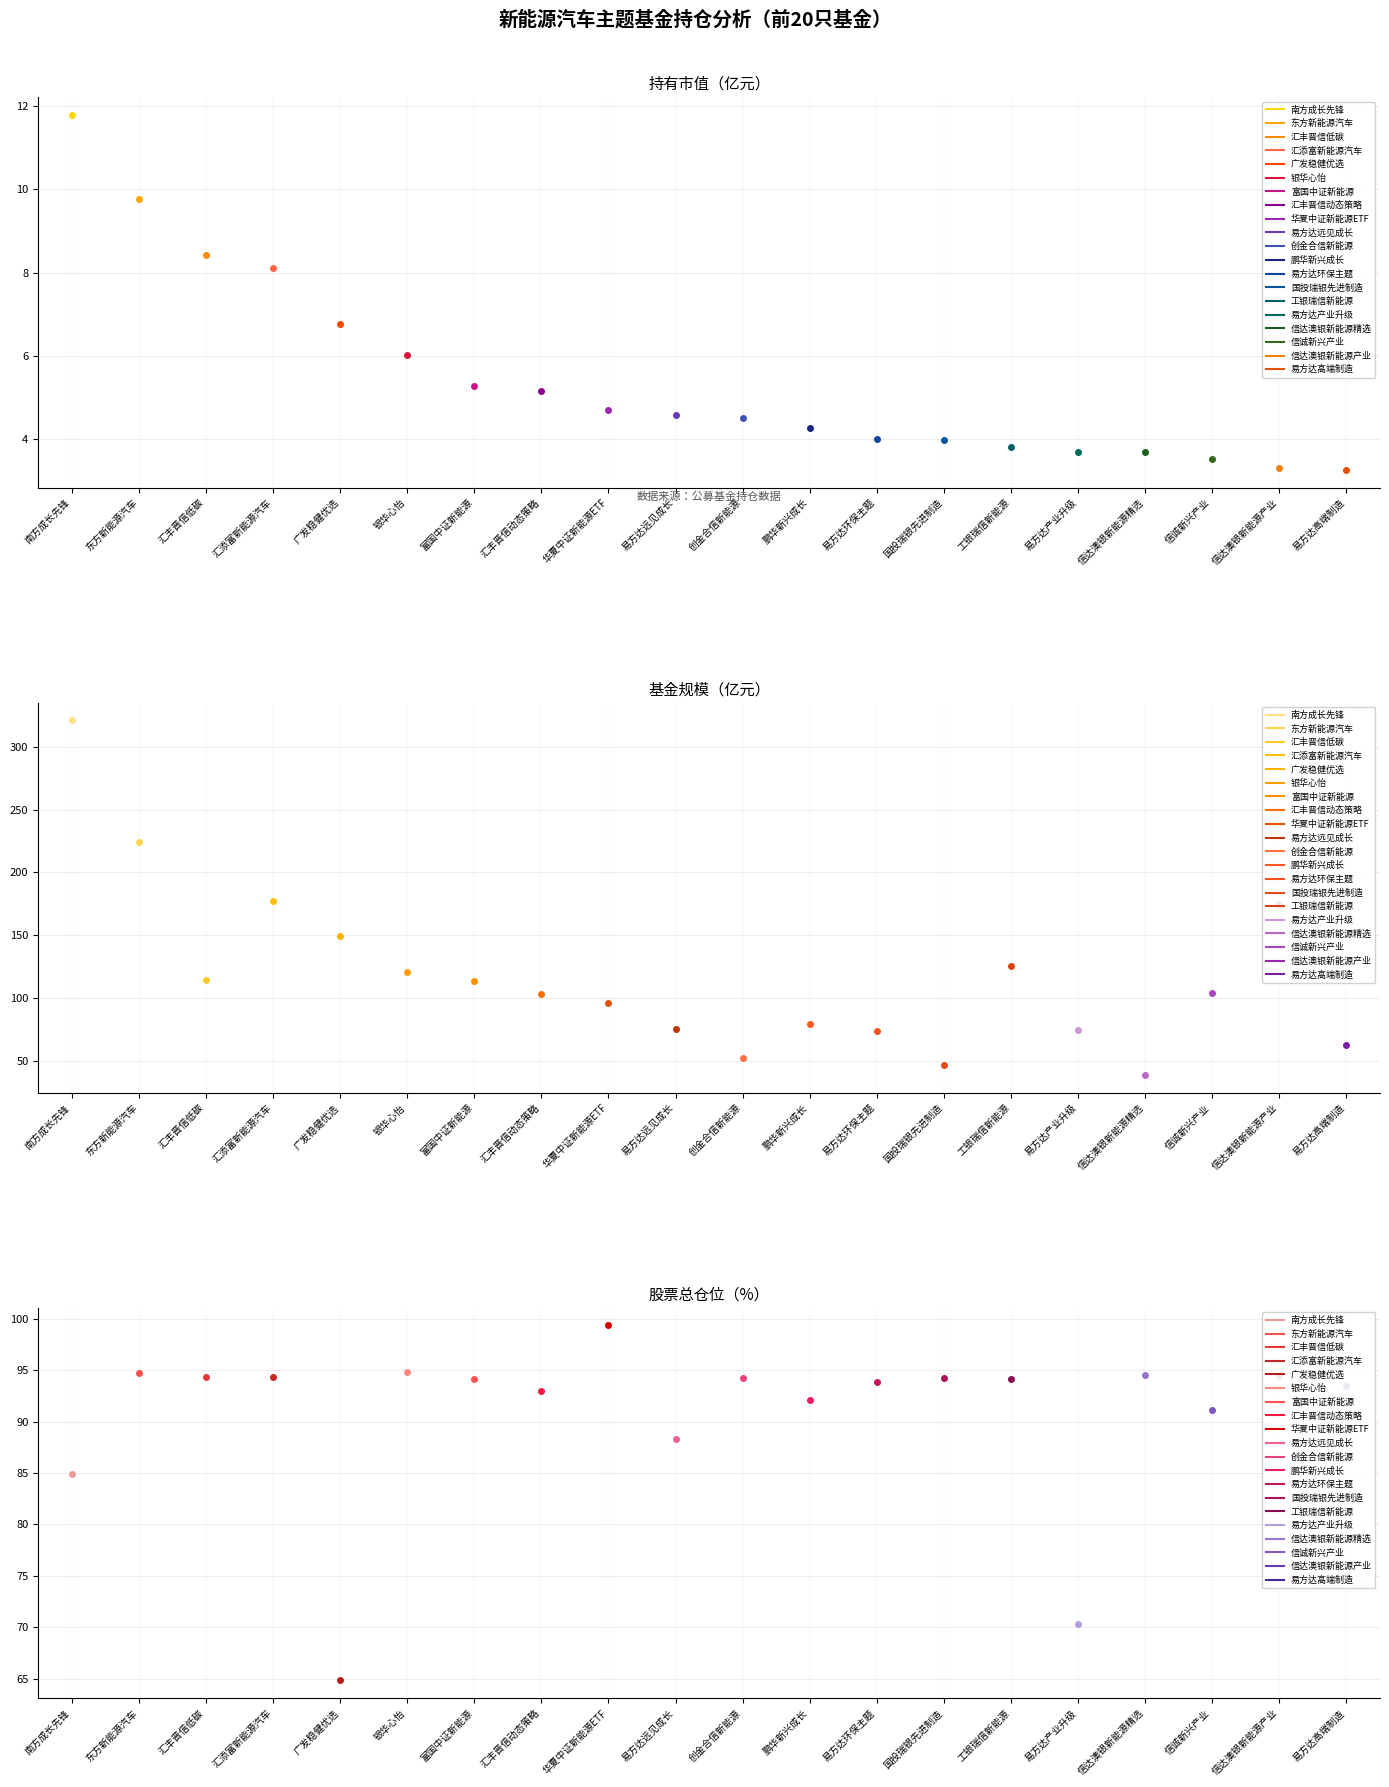

What is the difference between the maximum and minimum values in the 基金规模 series?

282.6